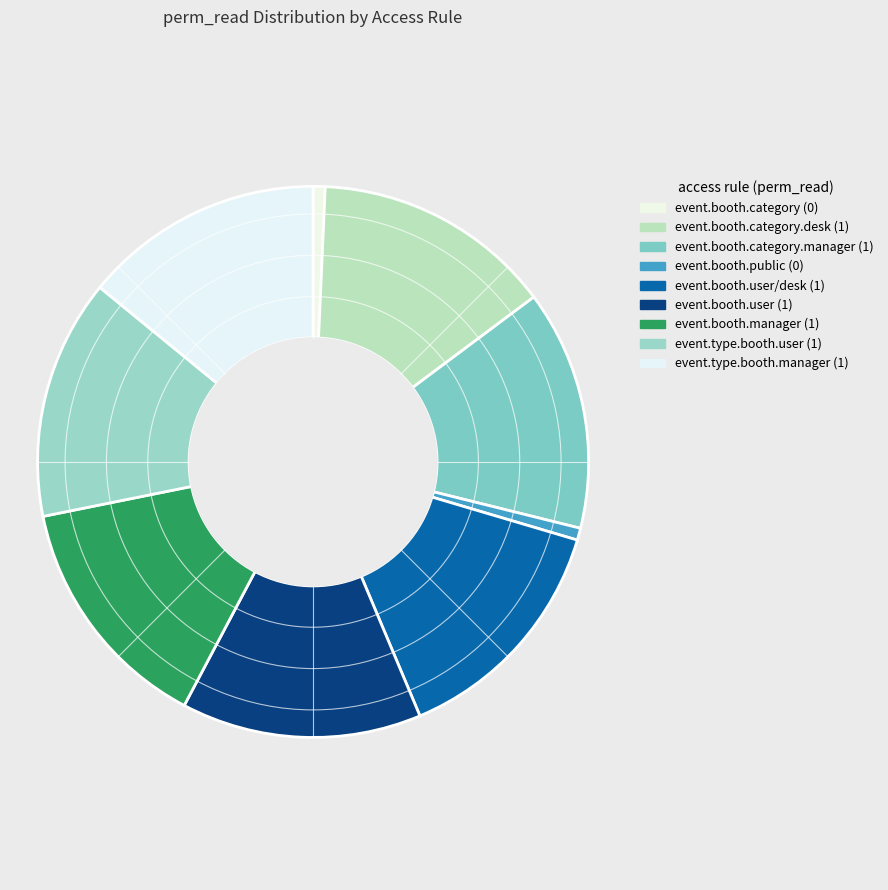

What is the smallest slice in the pie chart?

access_event_booth_category